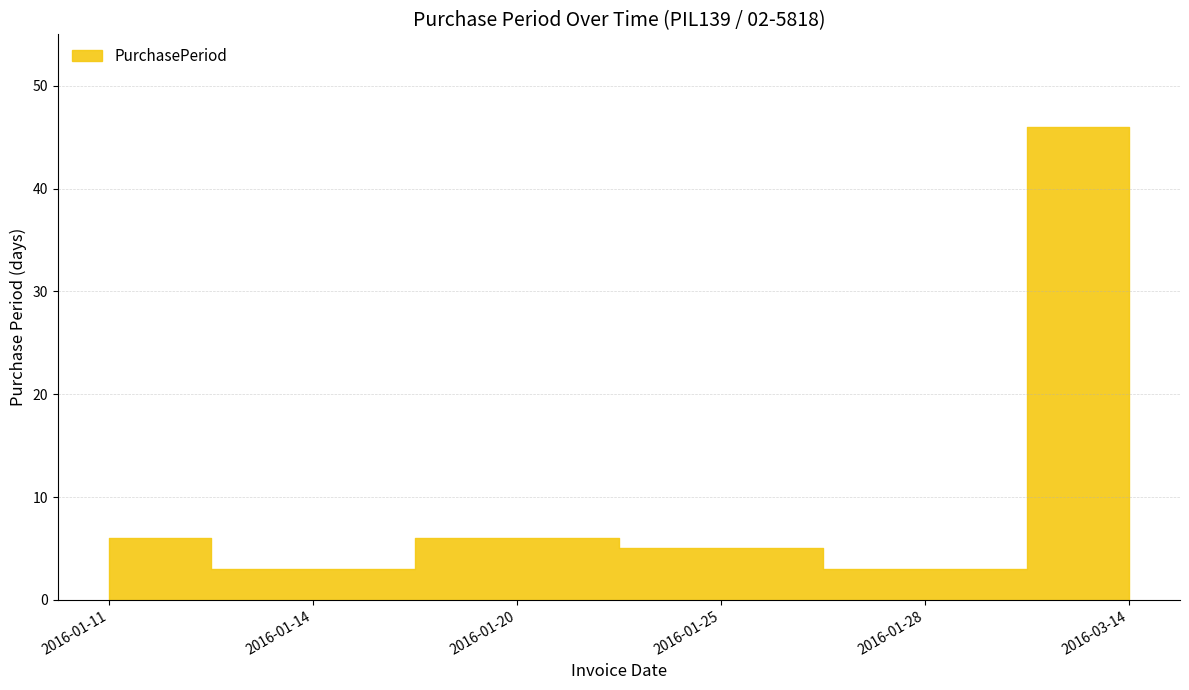

What is the difference between the values at 2016-01-25 and 2016-01-14?

2